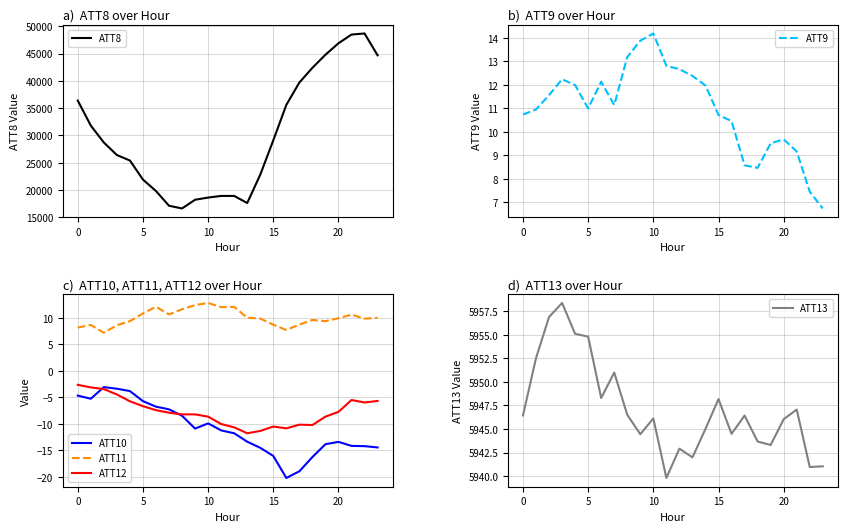

True or false: ATT11 and ATT12 cross at least once.

False